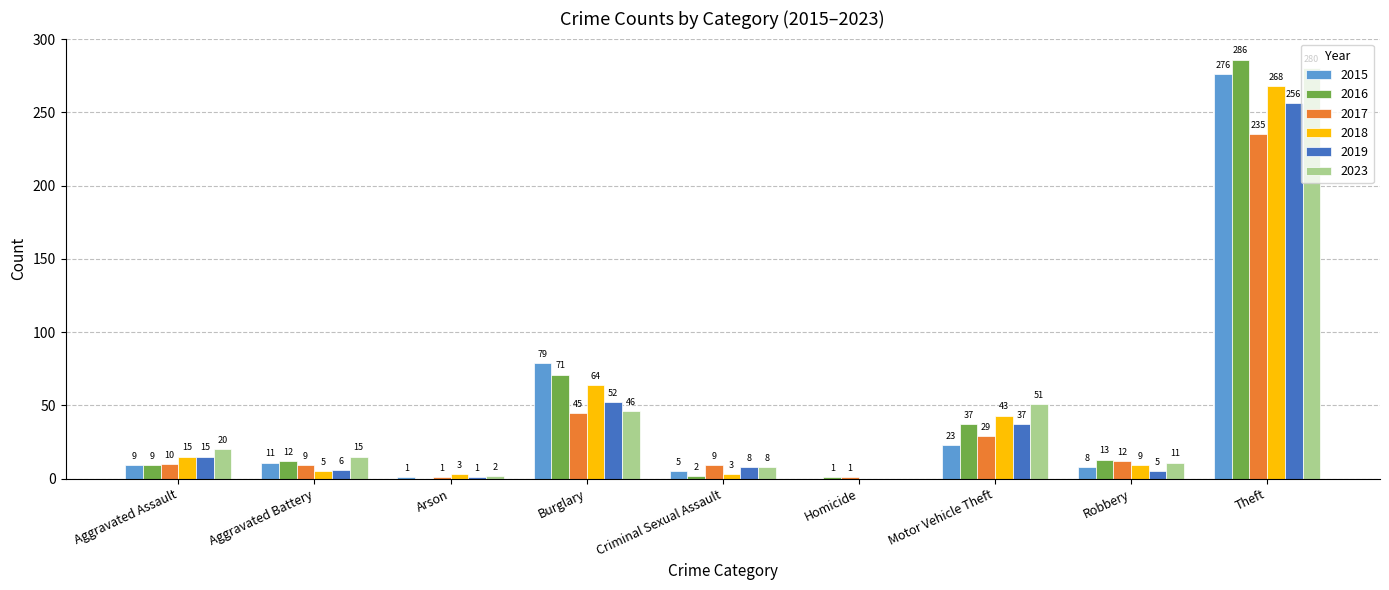

Are the bars horizontal?

No